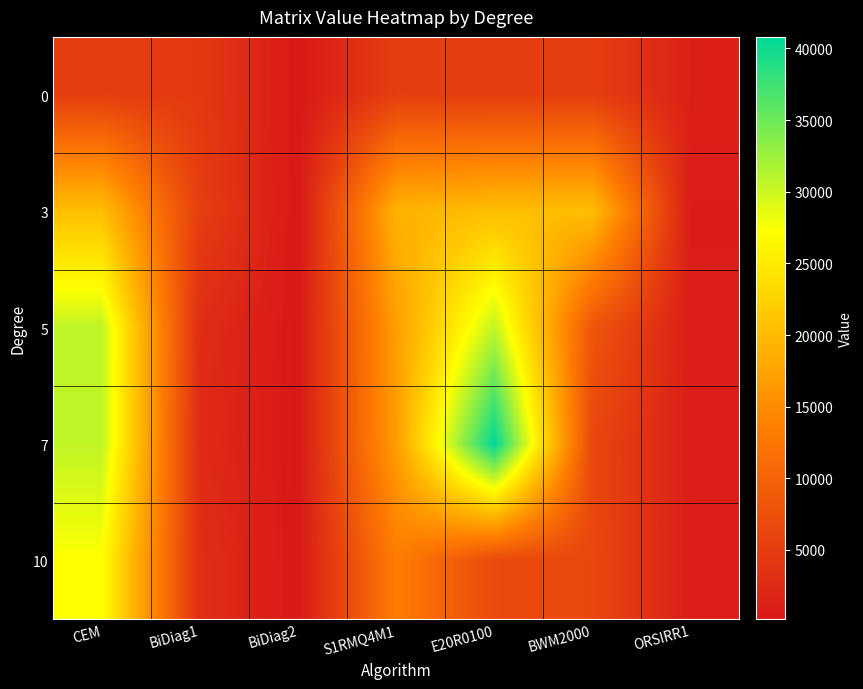

How many series are shown in this chart?

5